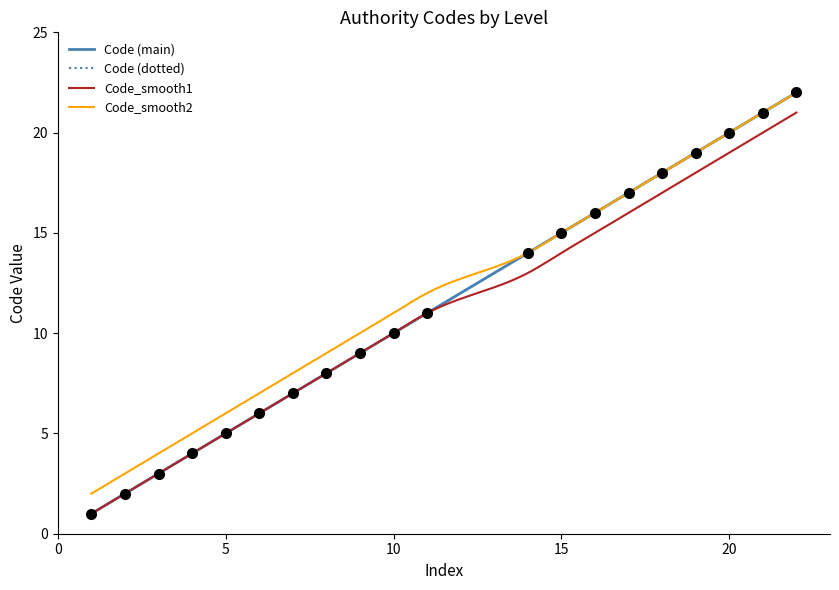

True or false: Code and Code_smooth2 cross at least once.

False